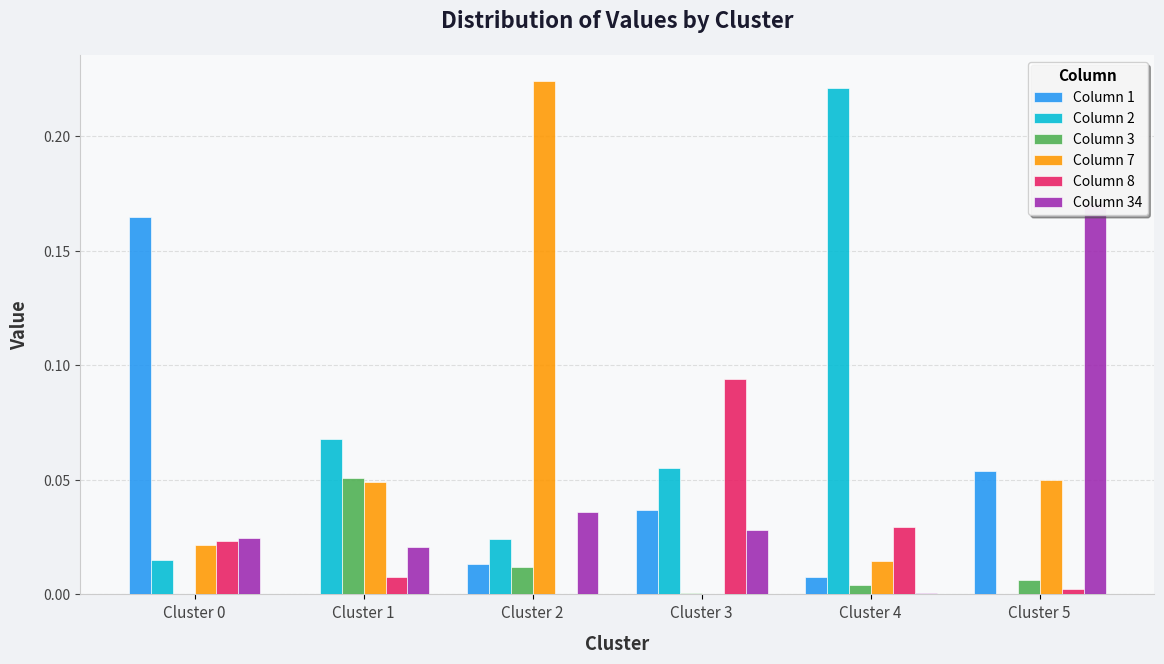

Rank the series by their maximum value, from lowest to highest.

Column 3, Column 8, Column 1, Column 34, Column 2, Column 7